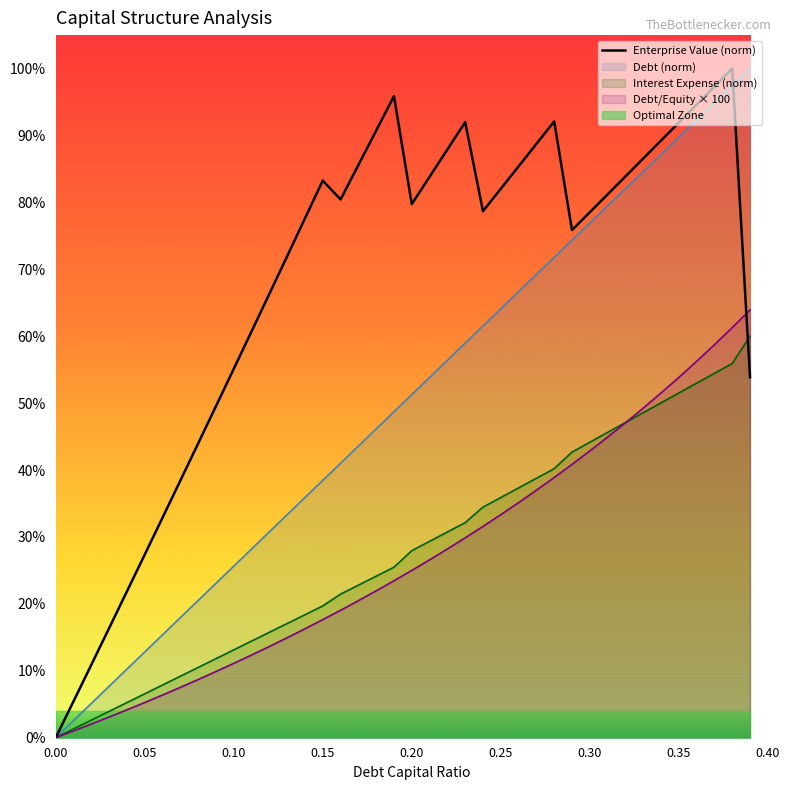

How many data points are less than 80?

20